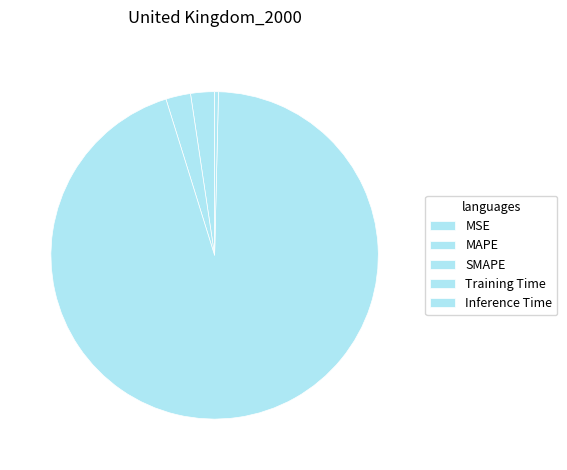

How many slices are in this pie chart?

5